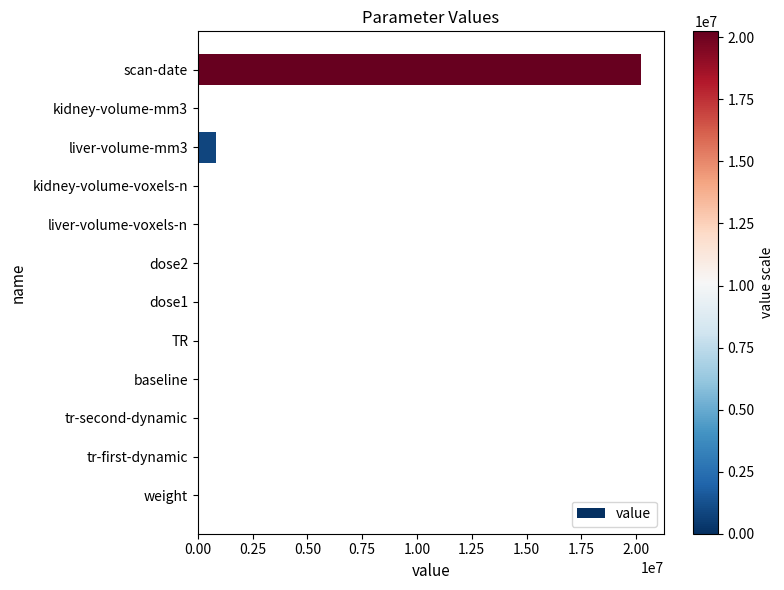

Are the bars grouped side by side (vs. stacked)?

No